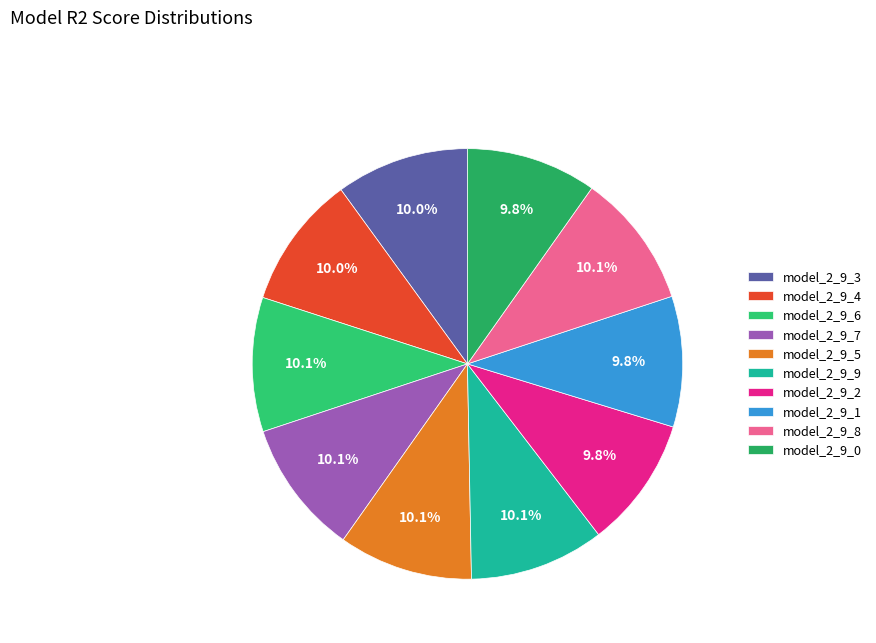

What is the total percentage of model_2_9_0 and model_2_9_1?

19.6%